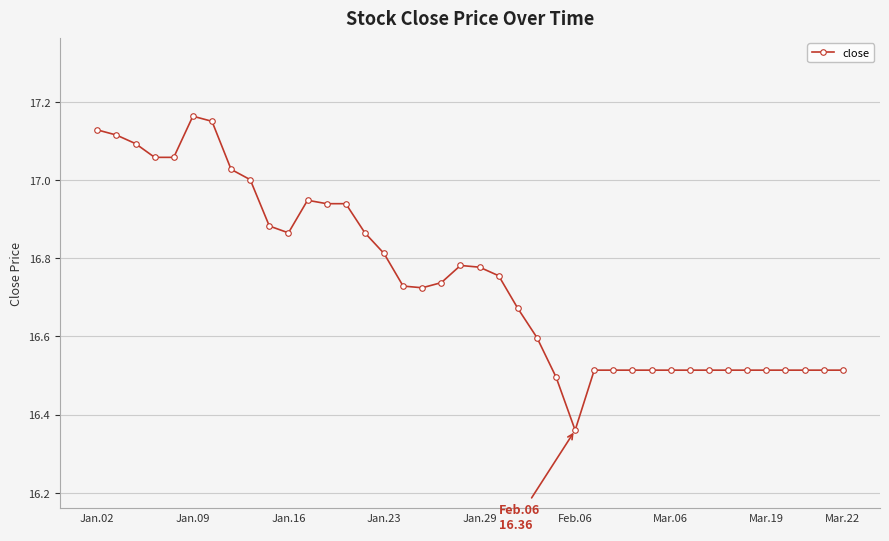

True or false: there are more than 1 points higher than both neighbors.

True